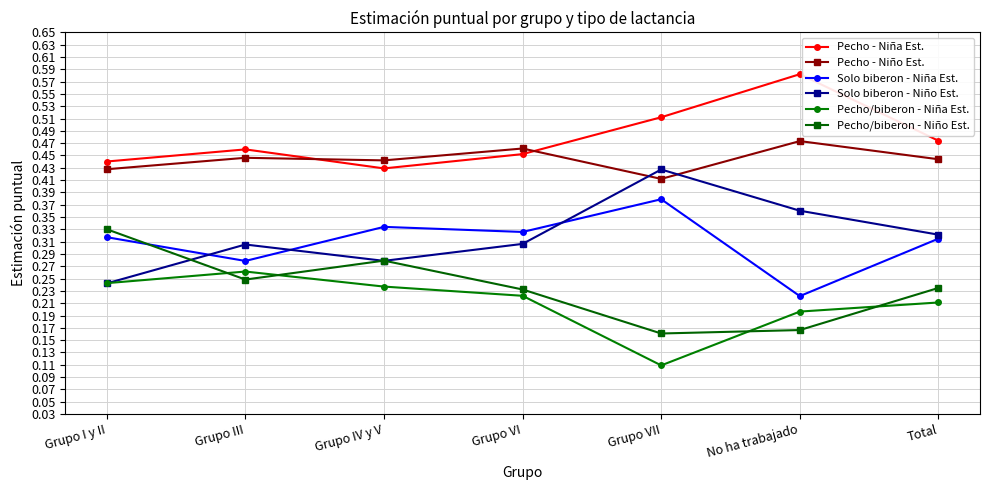

Where is Solo biberon - Niño Est. nearest to the value 0?

Grupo I y II